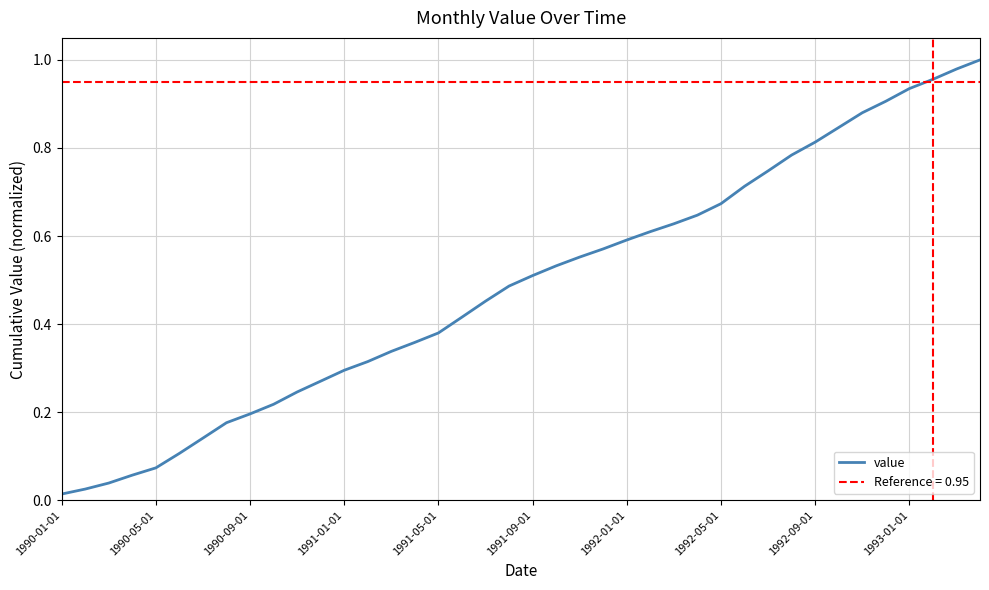

The value at 27 is 0.4. True or false?

False